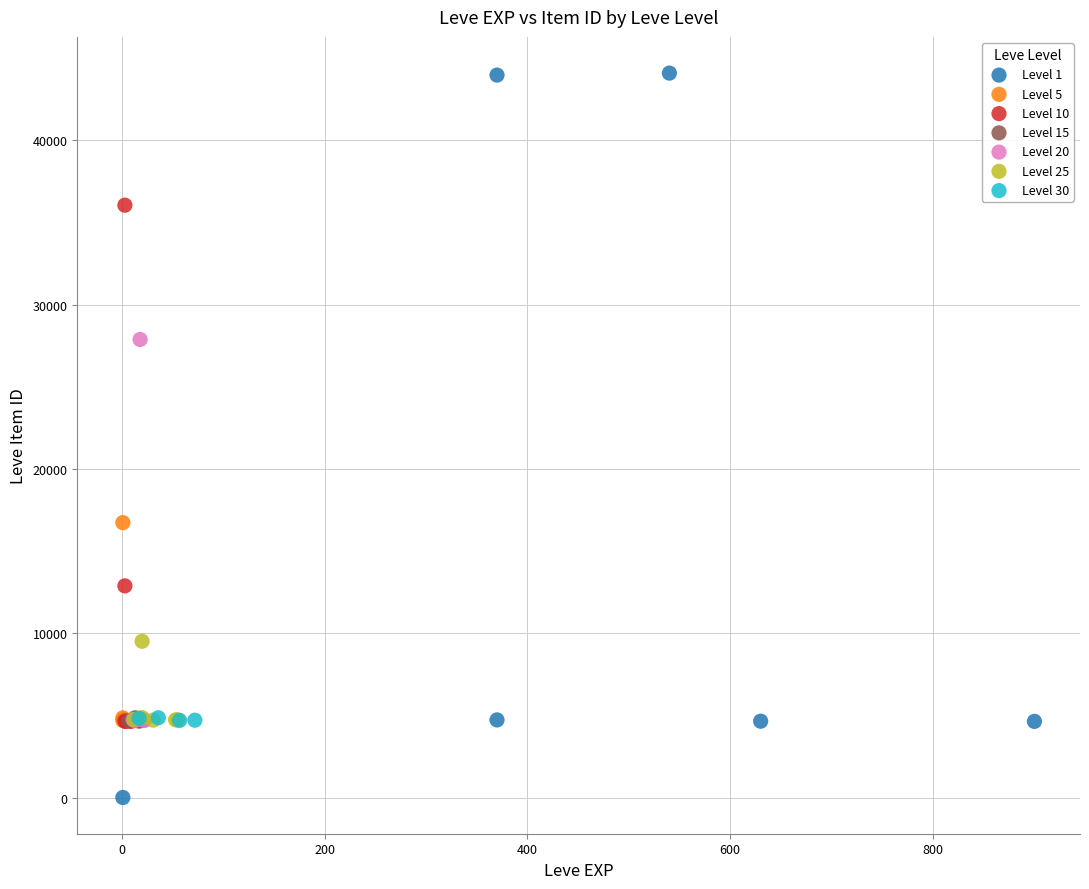

Which series reaches the minimum Y coordinate?

Level 1